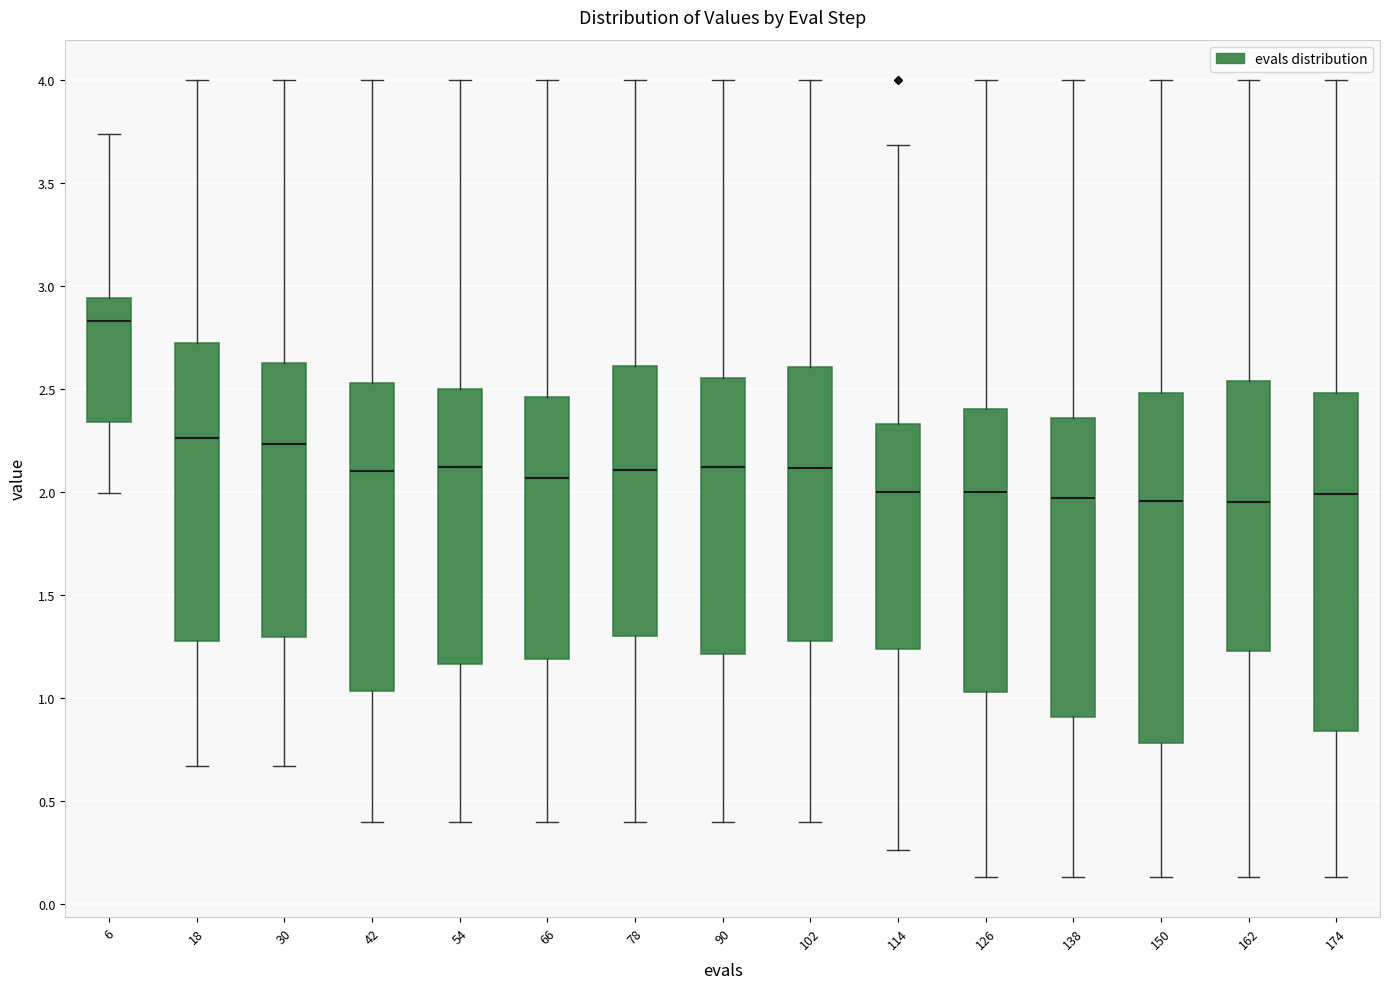

Where is the upper edge of the box at x = 66 on the y-axis? The values are not printed on the chart, so give them approximately, as read against the axis.

2.45